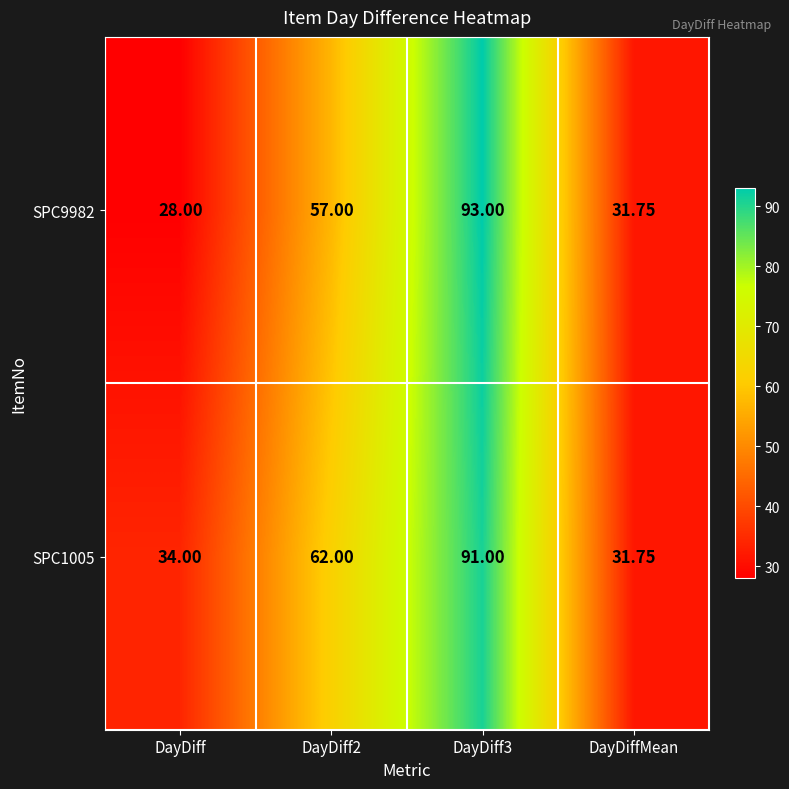

Which label corresponds to the smallest value in the chart?

DayDiff